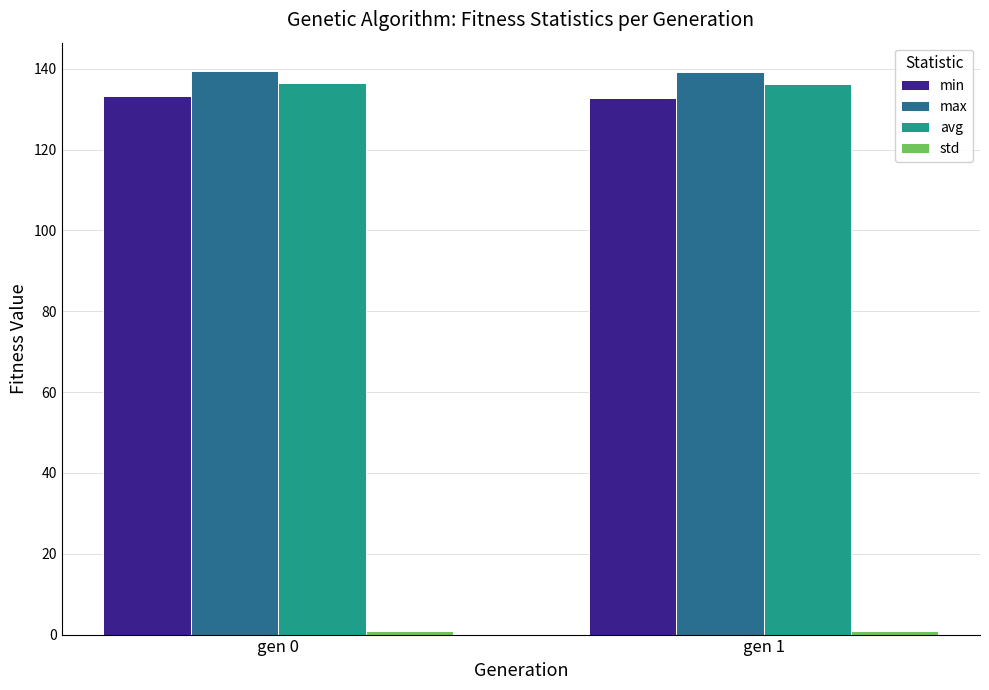

How many series are shown in this chart?

4